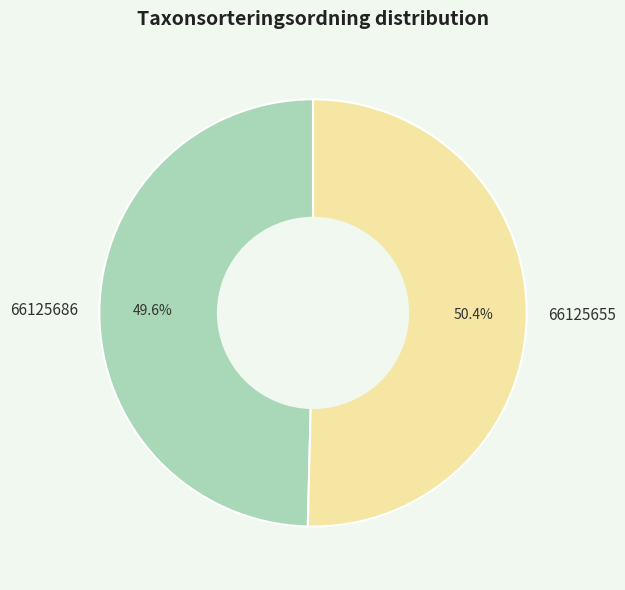

What percentage do 66125686 and 66125655 together represent?

100.0%